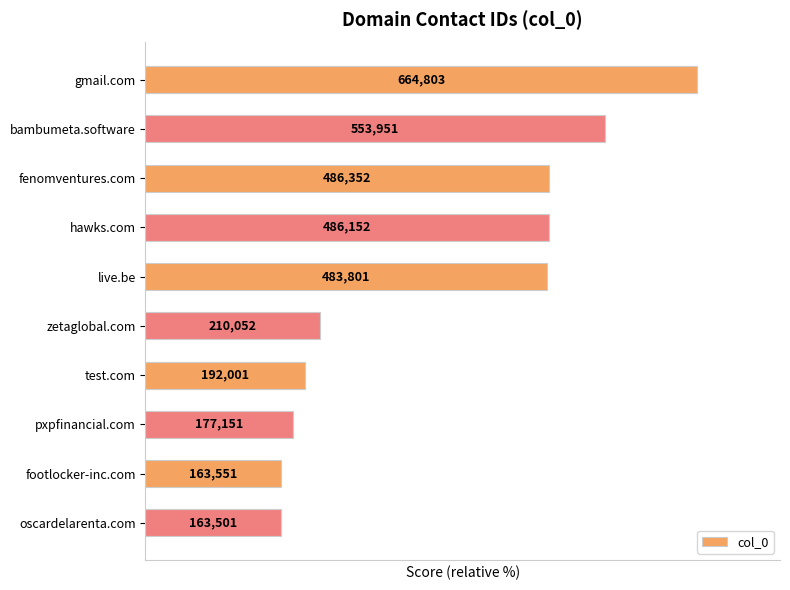

Are the bars horizontal?

Yes